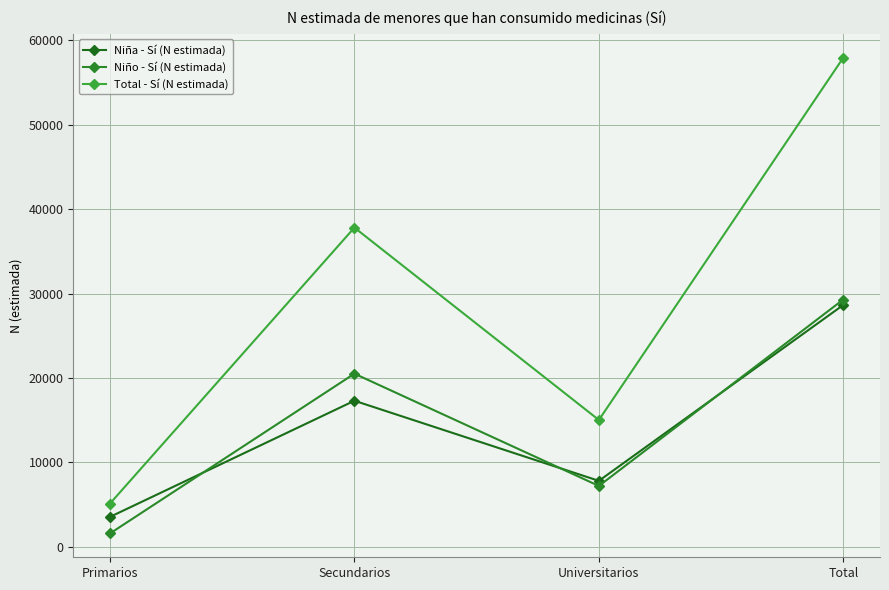

Is the value of Total - Sí (N estimada) at Universitarios greater than the value of Niño - Sí (N estimada) at Secundarios?

No